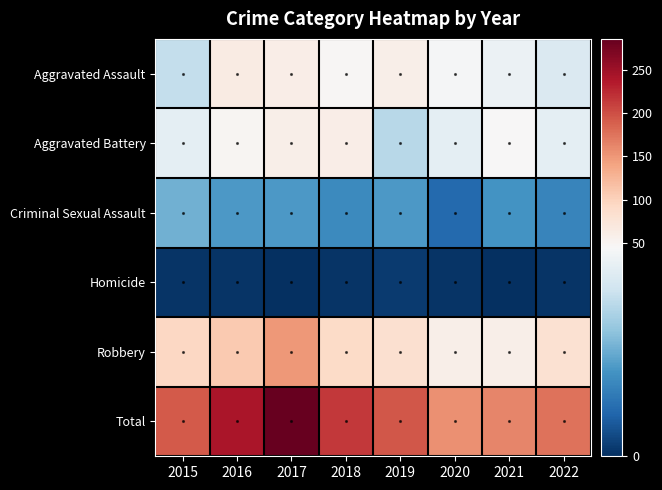

Reading left to right, extract all data points from this chart.

Aggravated Assault: 2015=34	2016=65	2017=60	2018=47	2019=59	2020=44	2021=42	2022=38
Aggravated Battery: 2015=40	2016=49	2017=58	2018=61	2019=32	2020=40	2021=45	2022=40
Criminal Sexual Assault: 2015=23	2016=19	2017=19	2018=16	2019=19	2020=10	2021=18	2022=15
Homicide: 2015=1	2016=1	2017=0	2018=1	2019=2	2020=1	2021=0	2022=1
Robbery: 2015=94	2016=107	2017=149	2018=90	2019=83	2020=59	2021=58	2022=81
Total: 2015=192	2016=241	2017=286	2018=215	2019=195	2020=154	2021=163	2022=175